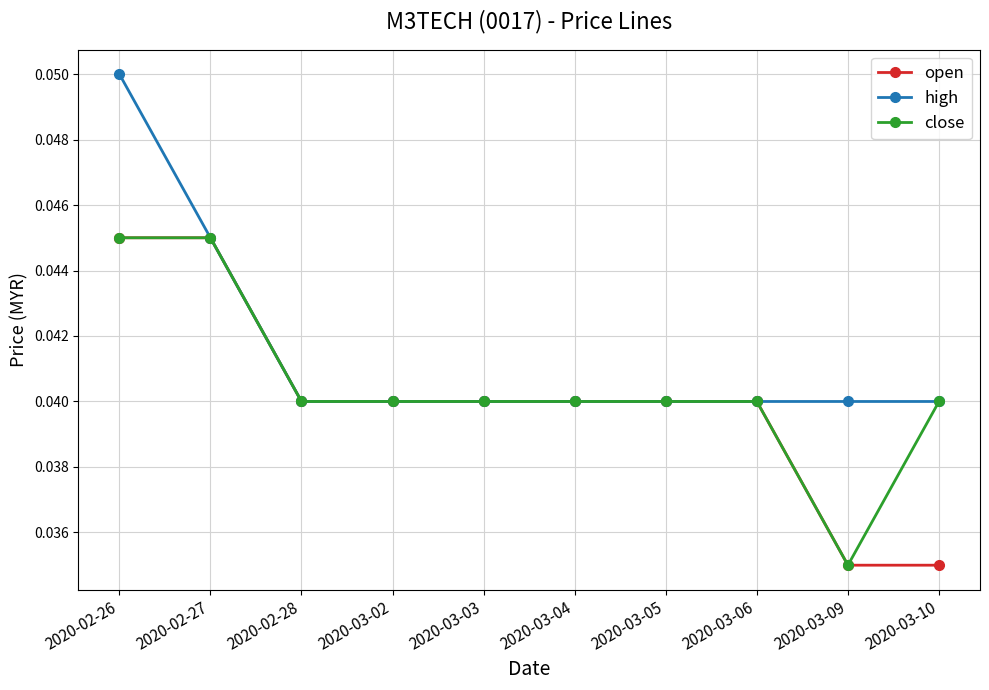

Which label corresponds to the largest value in the chart?

2020-02-26